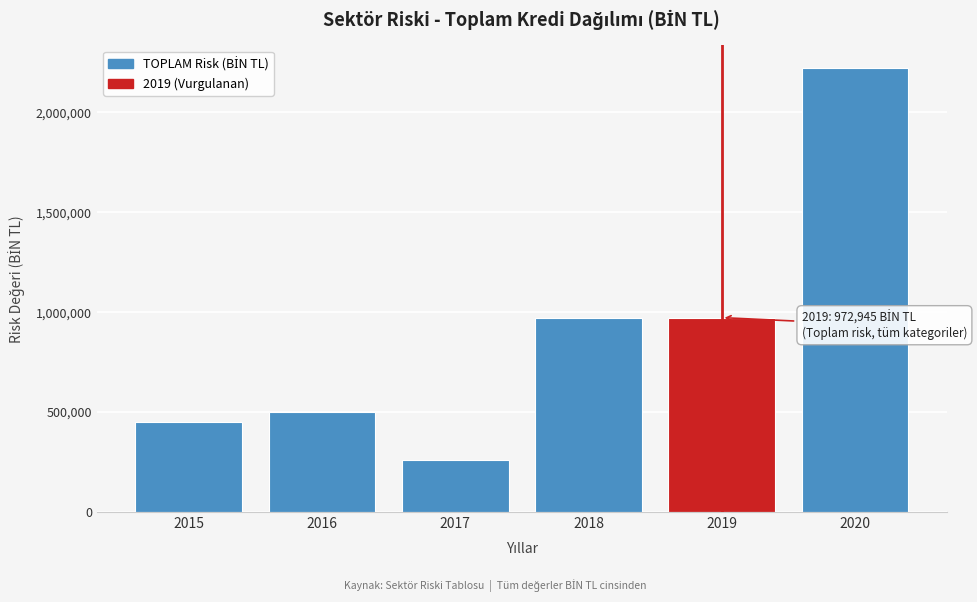

What is the difference between the values at 2015 and 2019?

520254.7